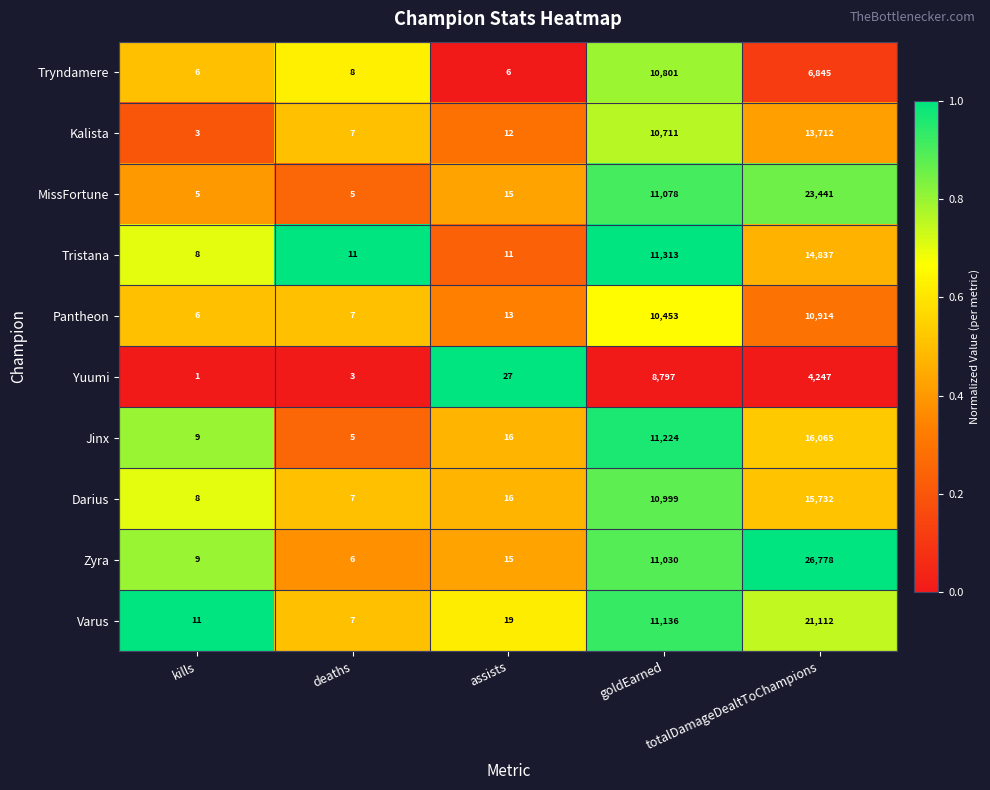

At which label is Varus closest to 10559?

goldEarned